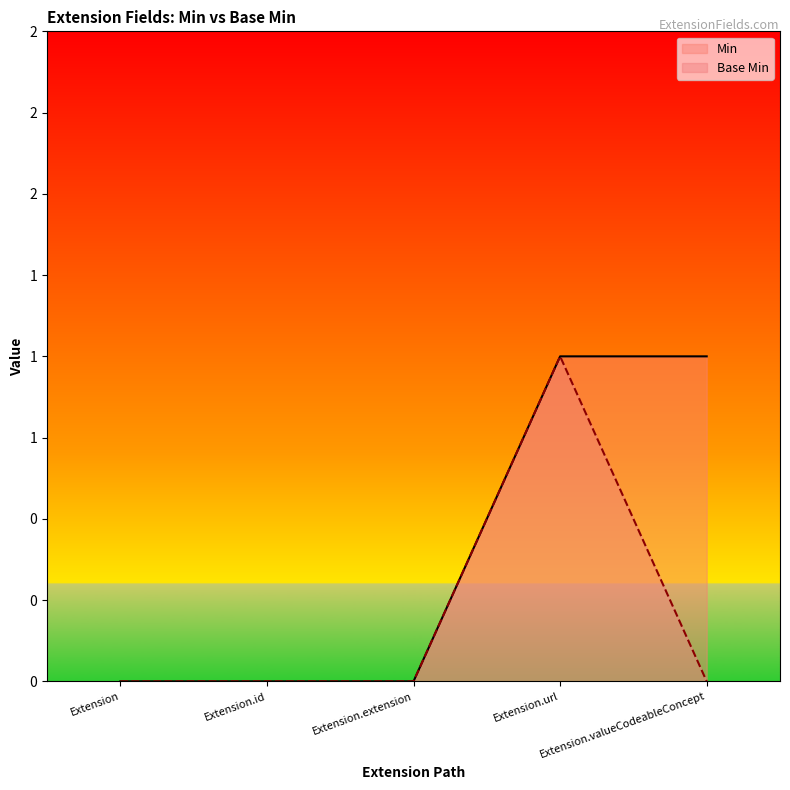

Does the chart have visible grid lines?

No